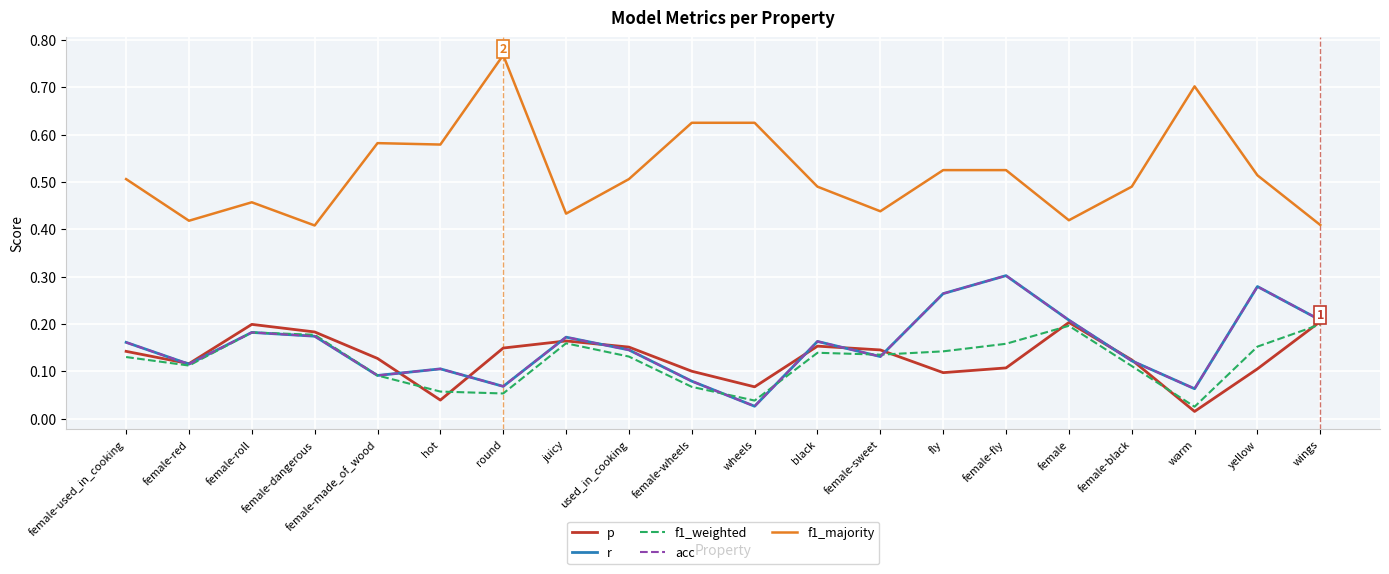

List the labels in order of acc value, smallest first.

wheels, warm, round, female-wheels, female-made_of_wood, hot, female-red, female-black, female-sweet, used_in_cooking, female-used_in_cooking, black, juicy, female-dangerous, female-roll, female, wings, fly, yellow, female-fly